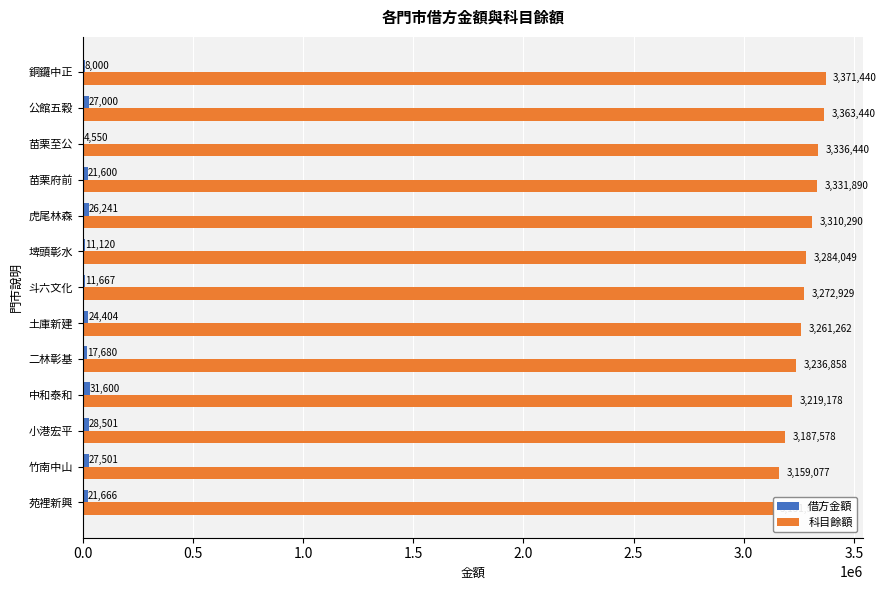

What is the minimum value shown in the chart?

4550